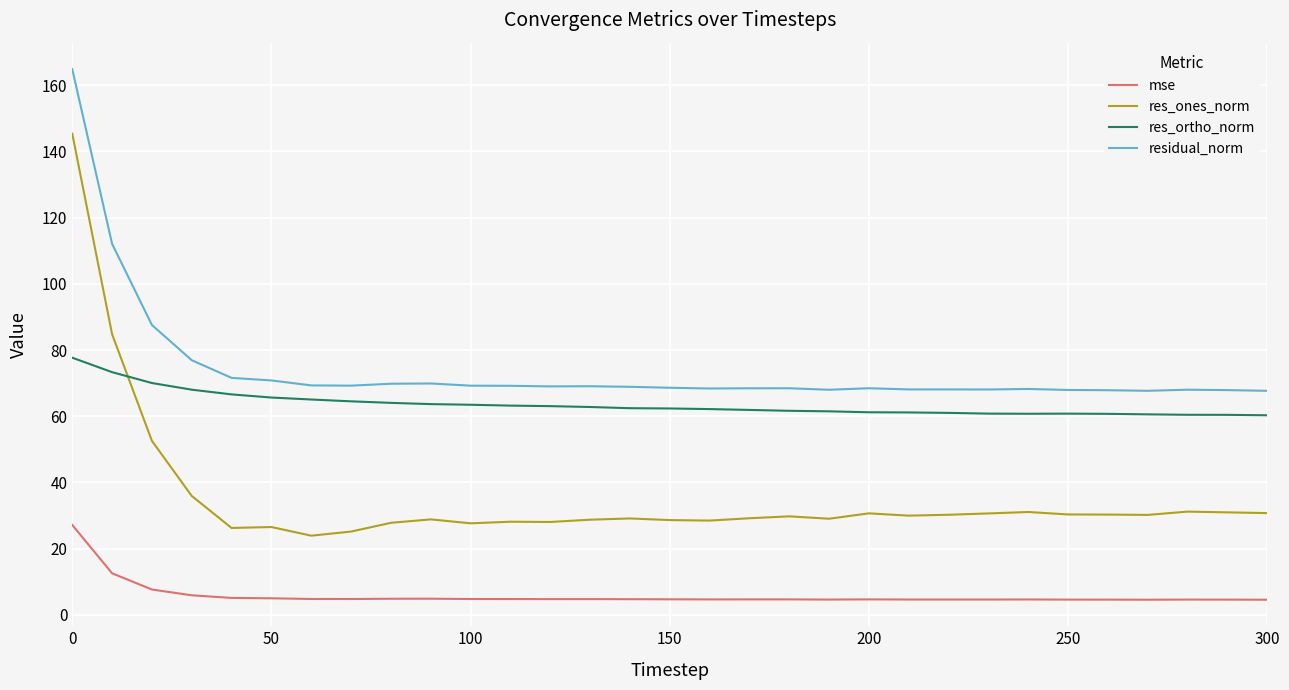

In mse, how many points are higher than both neighbors (excluding endpoints)?

6